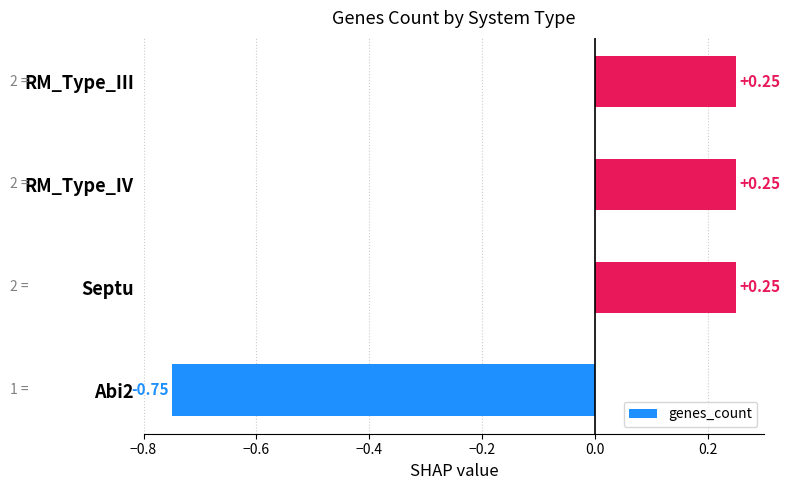

What is the change in value from Abi2 to Septu?

+1.0